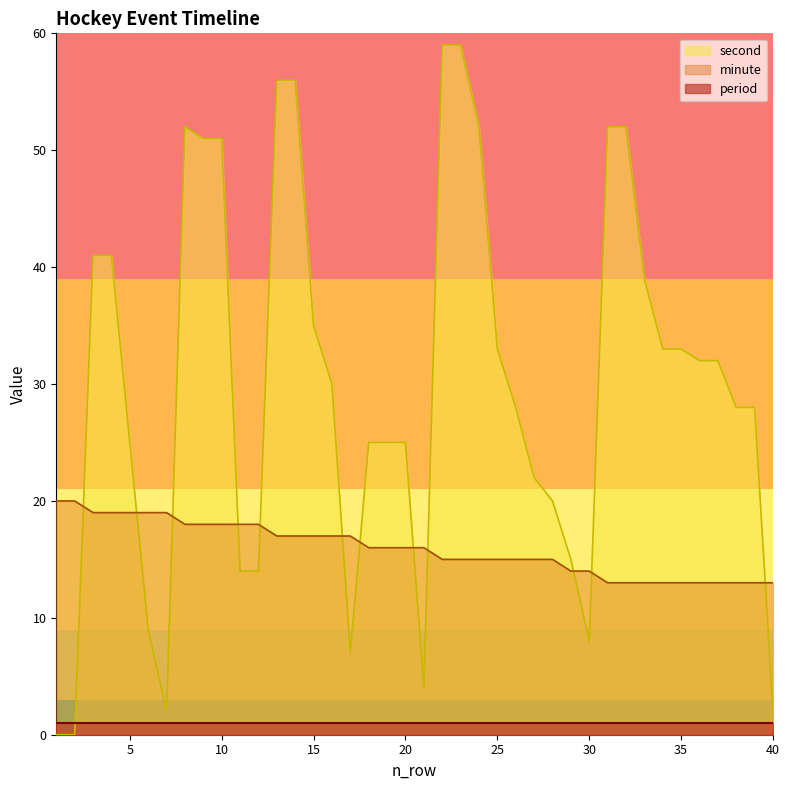

At which category does the chart reach its peak across all series?

22